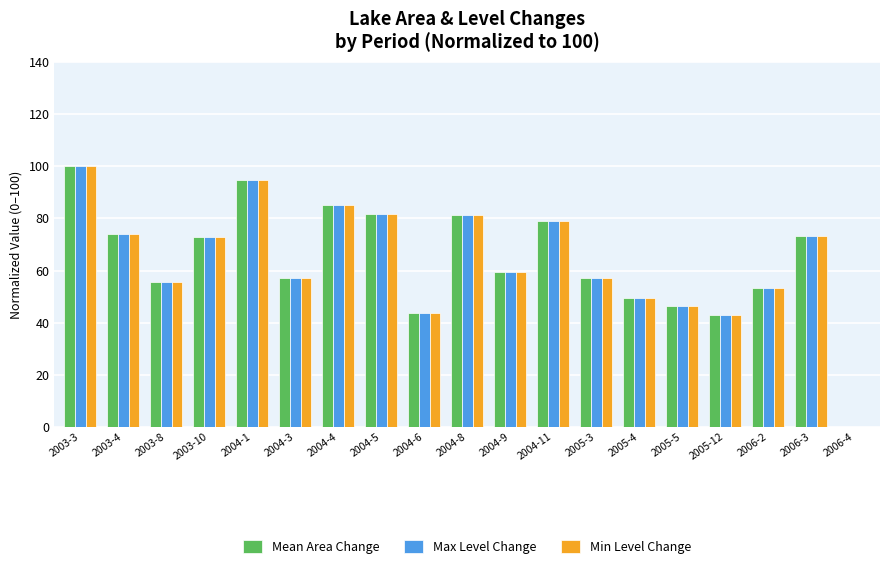

Does the chart contain stacked bars?

No